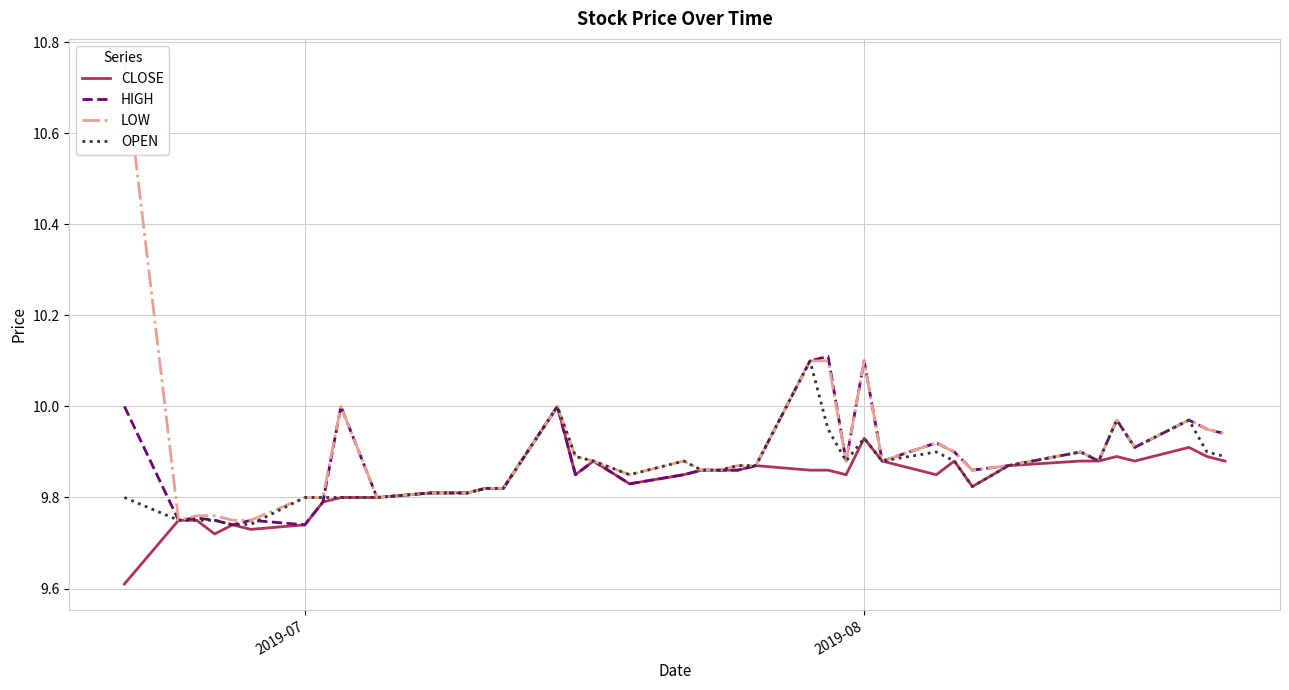

What is the sum of all LOW values?

396.1